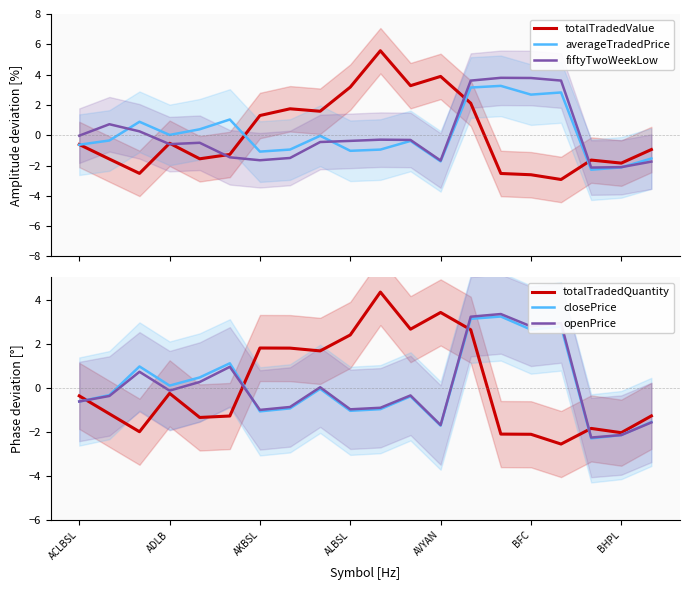

Reading left to right, list all the values displayed in this chart.

totalTradedValue: -0.6	-1.6	-2.5	-0.5	-1.6	-1.3	1.3	1.7	1.6	3.2	5.6	3.3	3.9	2.1	-2.5	-2.6	-2.9	-1.6	-1.8	-0.9
averageTradedPrice: -0.6	-0.3	0.9	0.0	0.4	1.0	-1.1	-0.9	-0.0	-1.0	-0.9	-0.4	-1.7	3.1	3.3	2.7	2.8	-2.3	-2.1	-1.5
fiftyTwoWeekLow: -0.0	0.7	0.3	-0.6	-0.5	-1.5	-1.6	-1.5	-0.4	-0.4	-0.3	-0.3	-1.7	3.6	3.8	3.8	3.6	-2.1	-2.1	-1.7
totalTradedQuantity: -0.4	-1.2	-2.0	-0.3	-1.3	-1.3	1.8	1.8	1.7	2.4	4.3	2.7	3.4	2.6	-2.1	-2.1	-2.6	-1.8	-2.0	-1.3
closePrice: -0.6	-0.3	1.0	0.1	0.5	1.1	-1.1	-0.9	-0.1	-1.0	-1.0	-0.4	-1.7	3.1	3.2	2.6	2.8	-2.3	-2.1	-1.6
openPrice: -0.6	-0.4	0.7	-0.1	0.3	0.9	-1.0	-0.9	0.0	-1.0	-0.9	-0.3	-1.7	3.2	3.3	2.8	2.9	-2.3	-2.1	-1.6